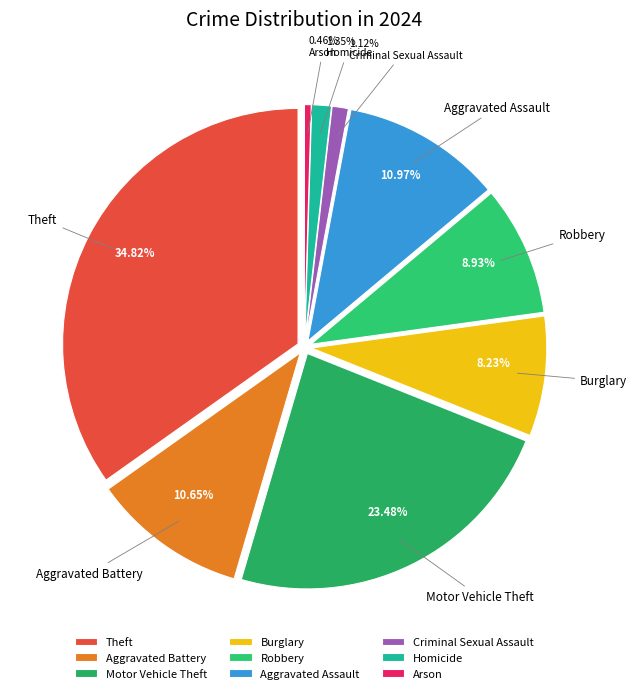

What percentage do Robbery and Aggravated Assault together represent?

19.9%